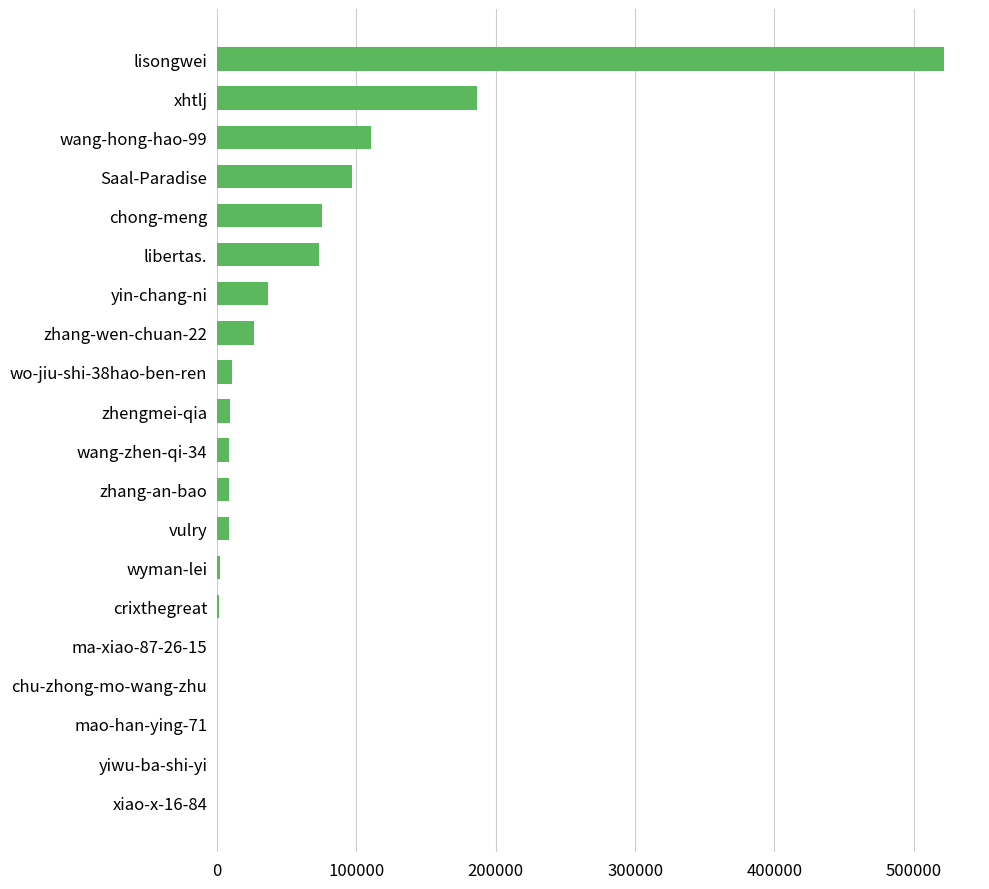

What is the sum of all values?

1174511